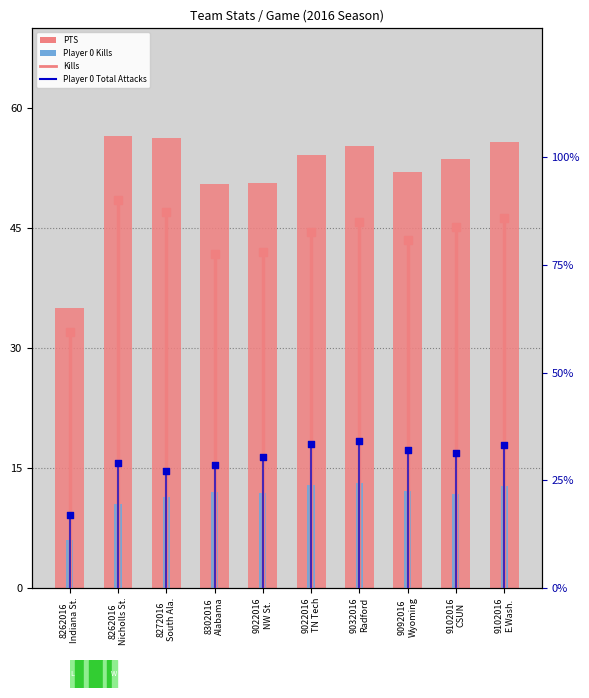

Which series has the largest total across all categories?

PTS